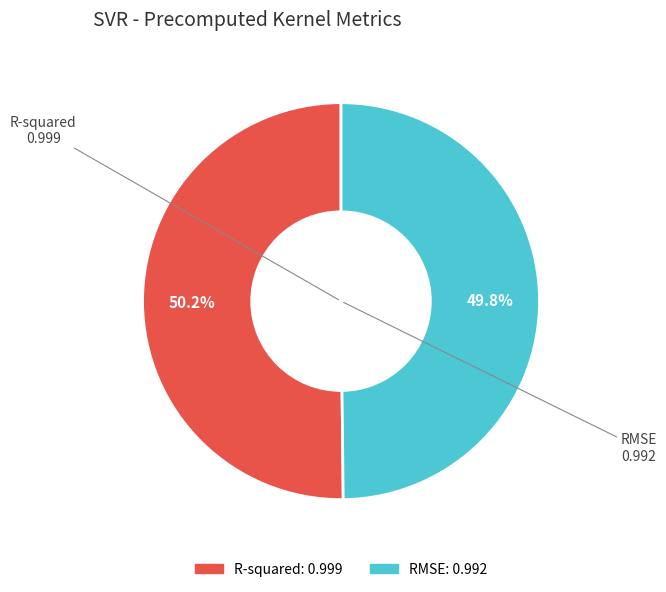

Is there a majority slice in this chart?

Yes